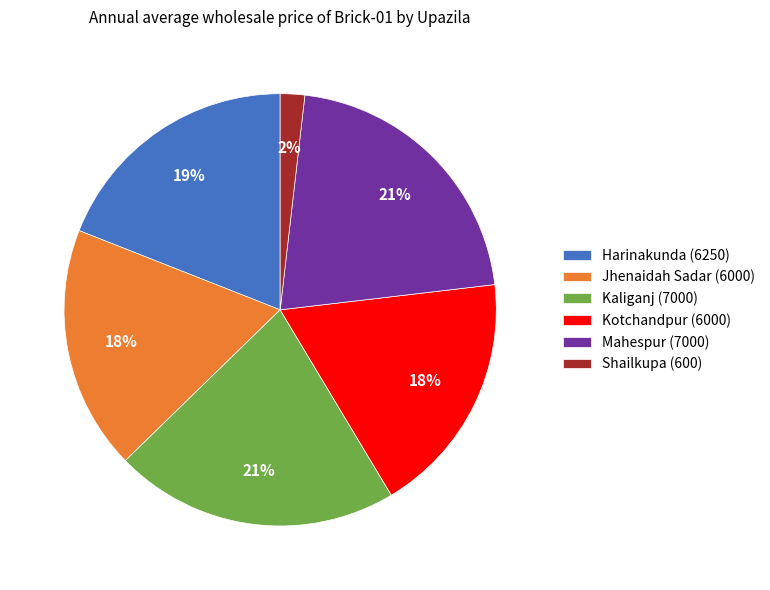

Is Mahespur (7000) the majority of the pie?

No